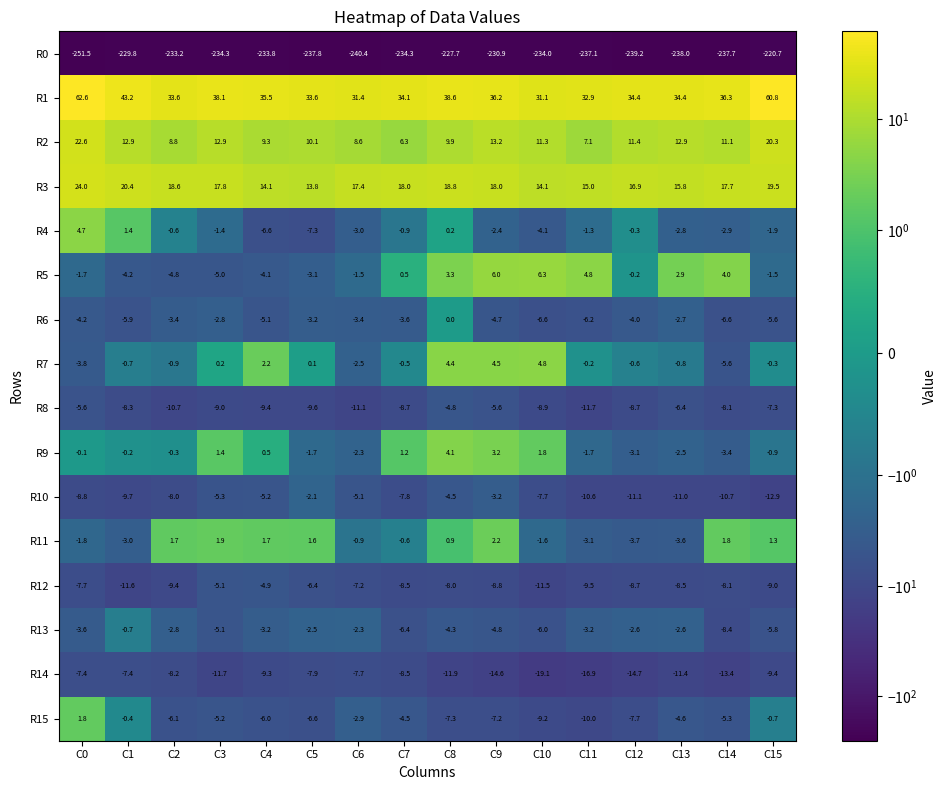

Which series changed the most between C0 and C8?

R1